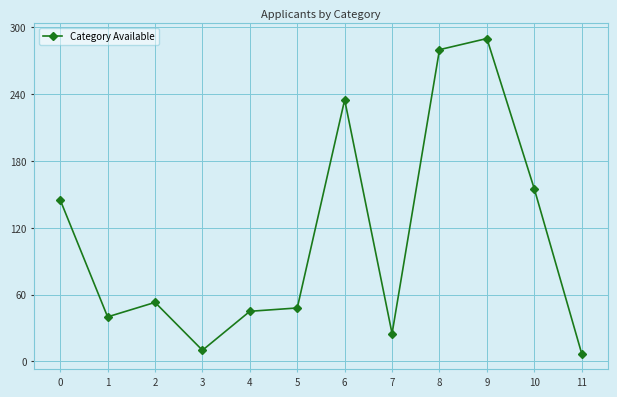

What is the average value?

111